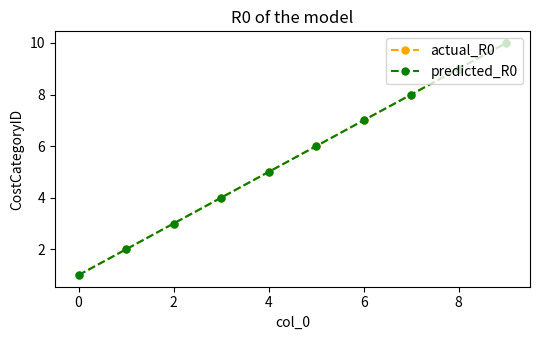

At which category is the sum across all series the highest?

9